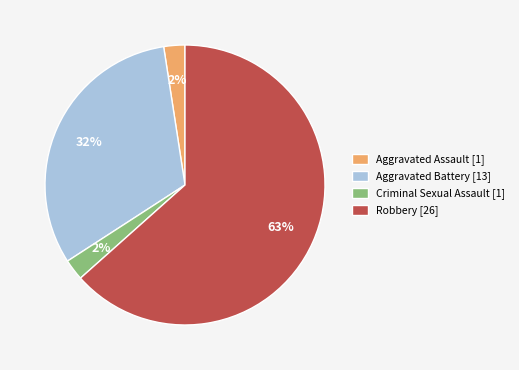

How many slices are in this pie chart?

4